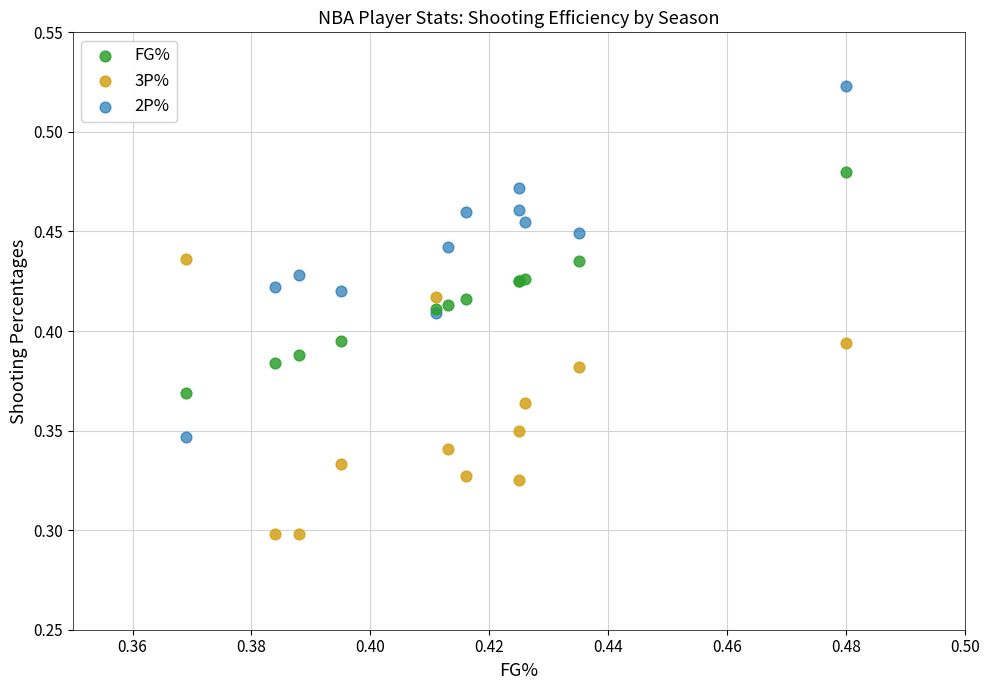

Which series contains the lowest Y value?

3P%